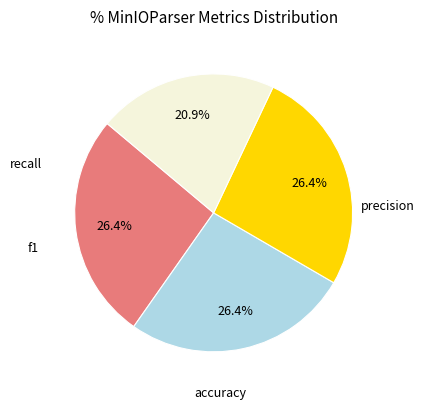

Does any single category account for the majority?

No